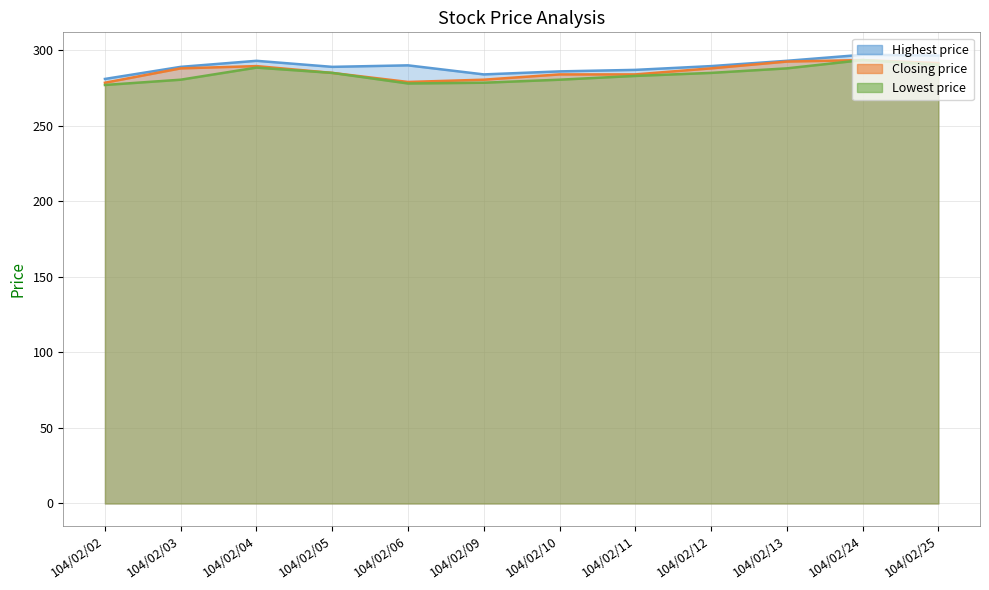

At which category is the sum across all series the highest?

104/02/24